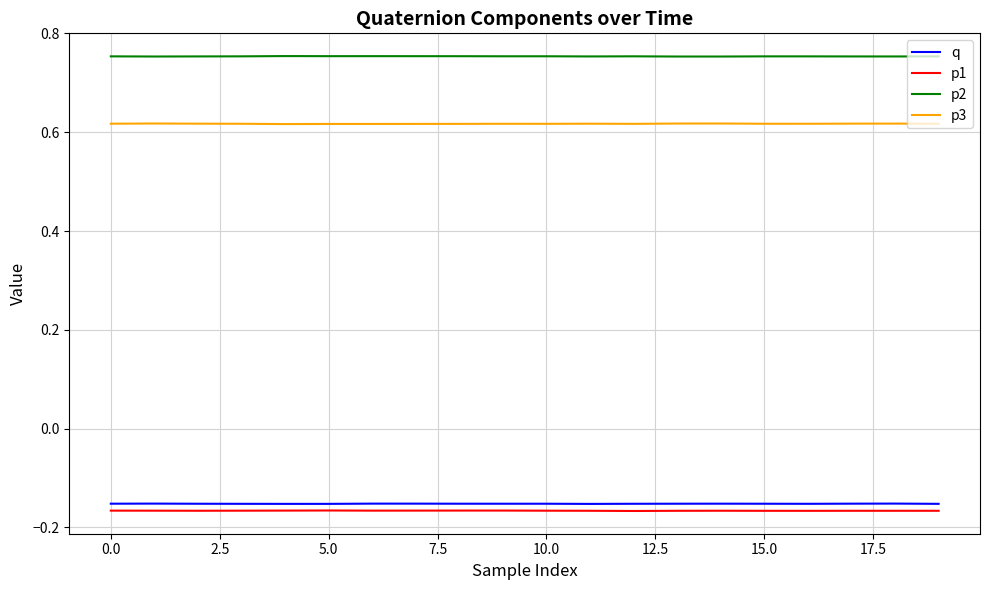

List the series in order of their peak value, lowest first.

p1, q, p3, p2